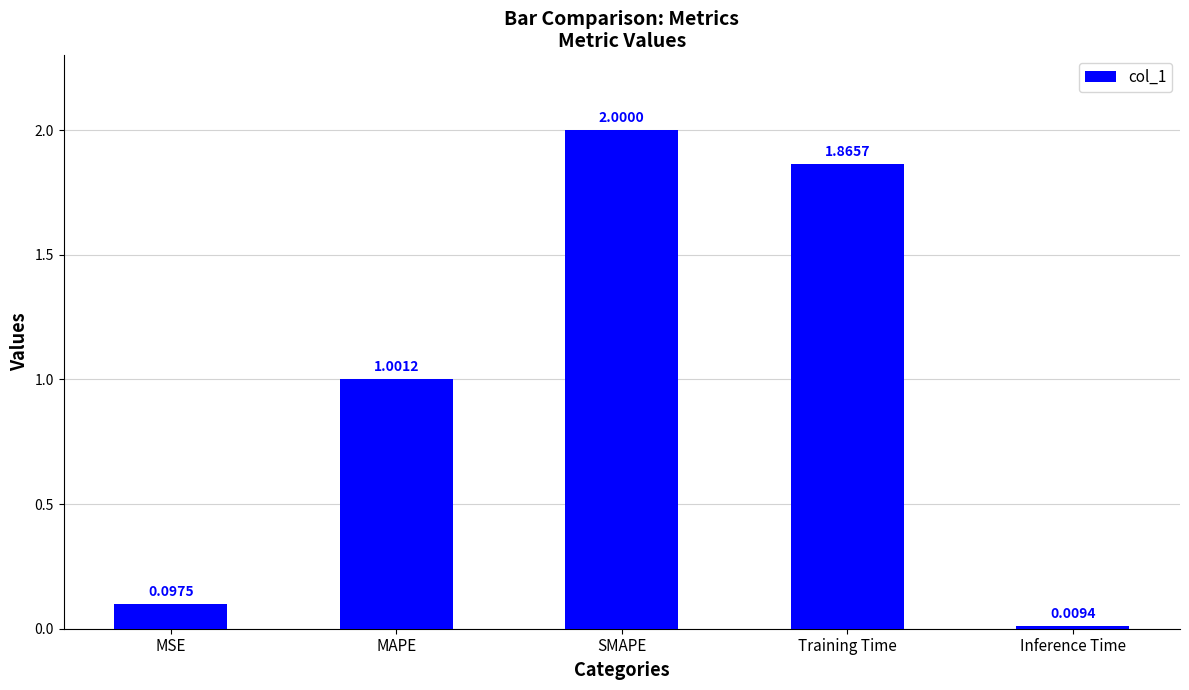

What is the difference between the maximum and minimum values?

2.0